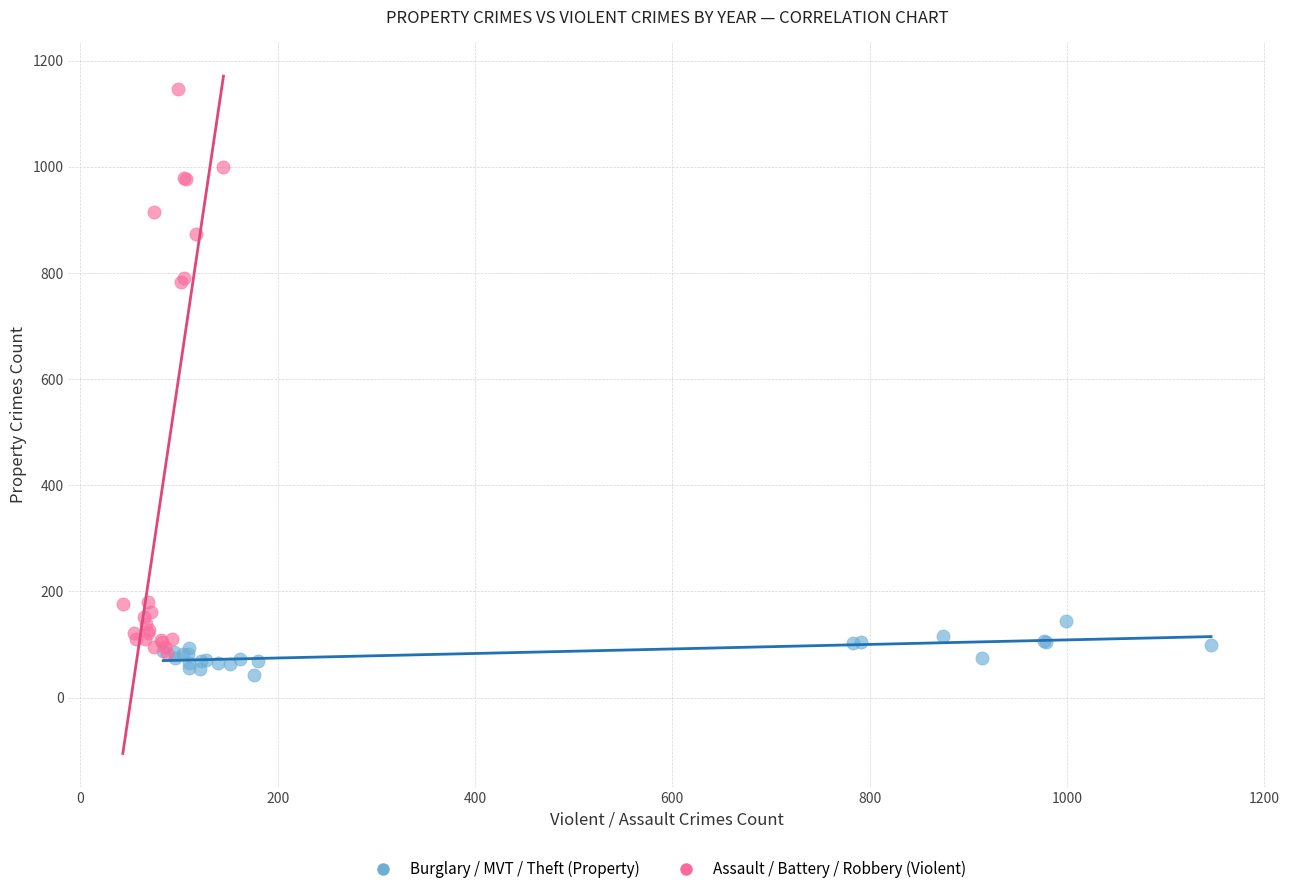

Which series contains the highest Y value?

Assault / Battery / Robbery (Violent)